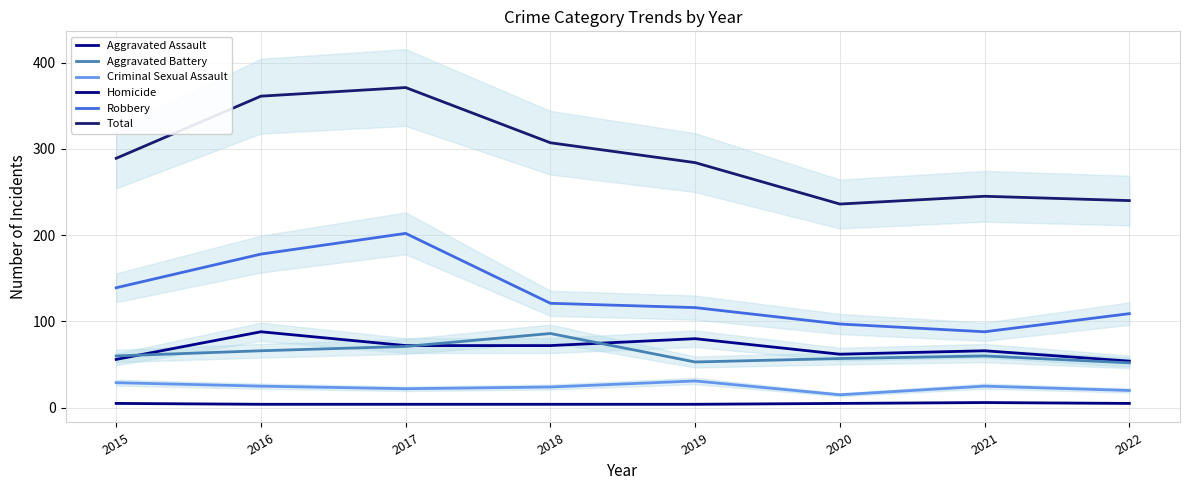

What is the minimum value for Aggravated Assault?

54